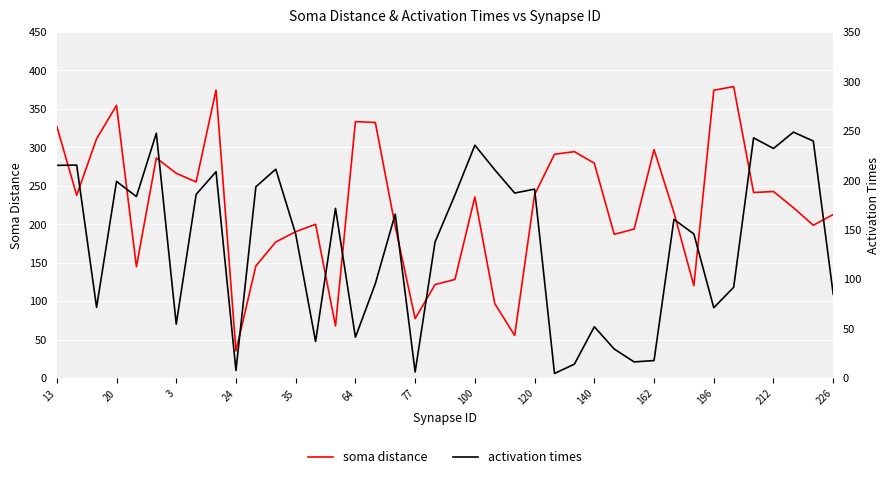

How many data points in soma distance are less than 235?

20